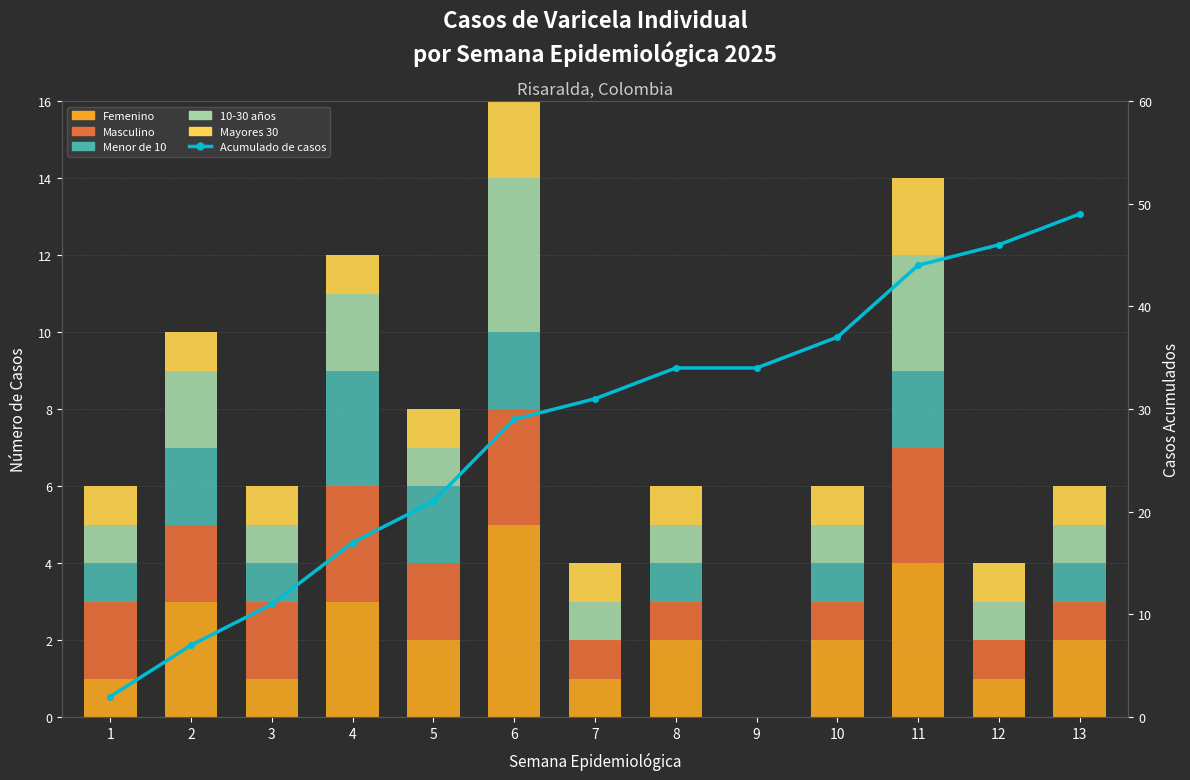

Count the Masculino values in the range 1 to 2.

9